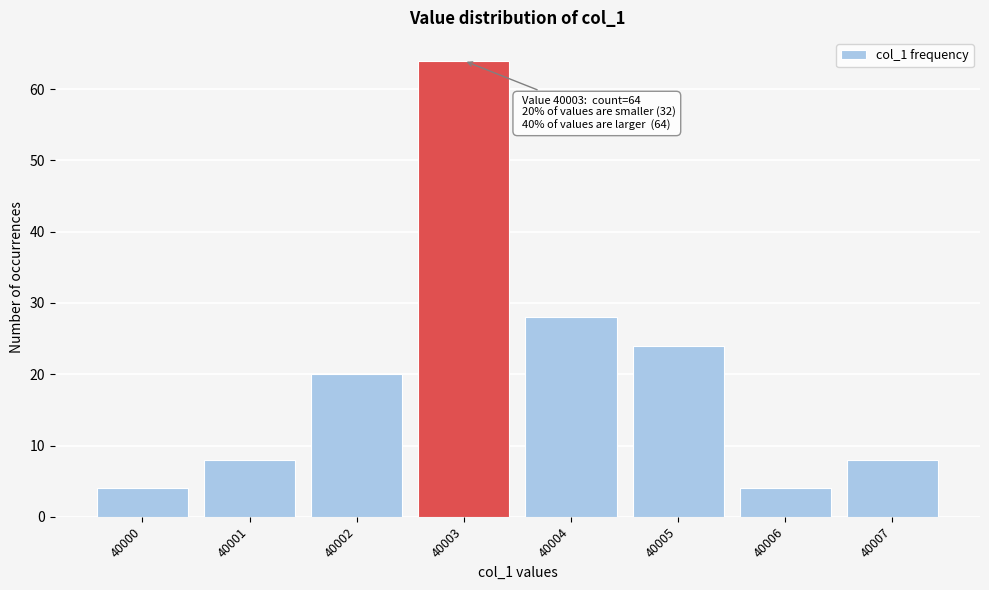

Over which range of the x-axis is the bar tallest?

40002.5 to 40003.5